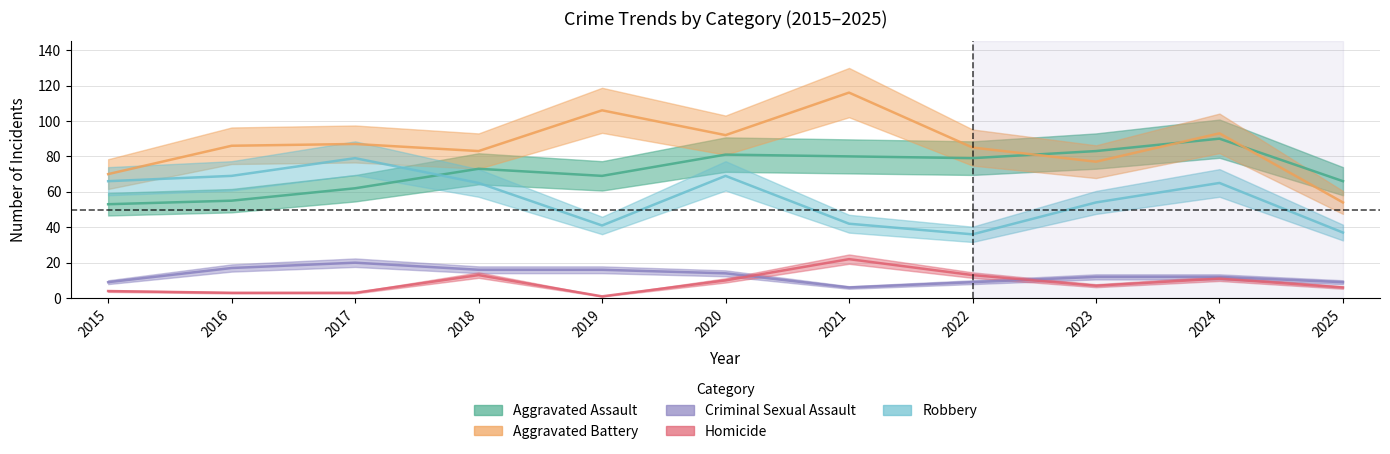

Which series has the largest total across all categories?

Aggravated Battery